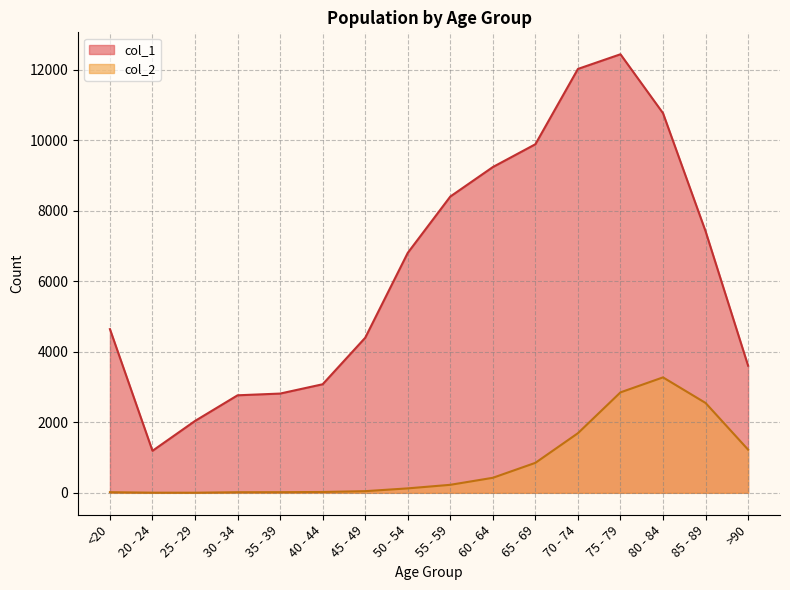

Which category has the highest value across all series?

75 - 79